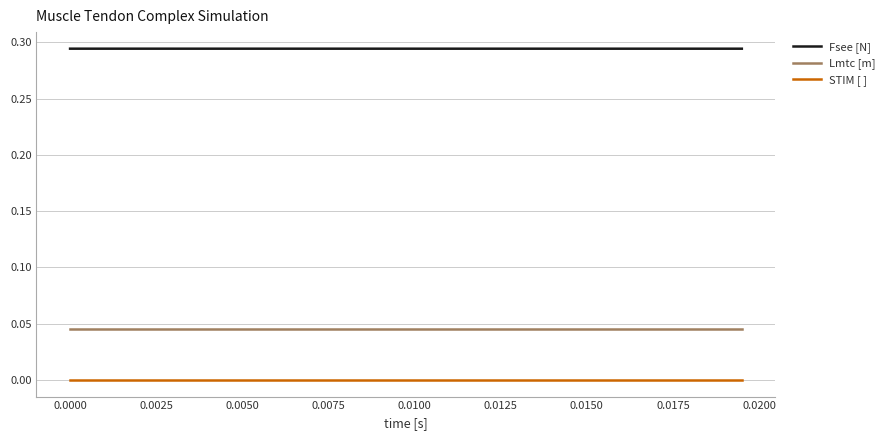

True or false: STIM [ ] and Lmtc [m] intersect in this chart.

False